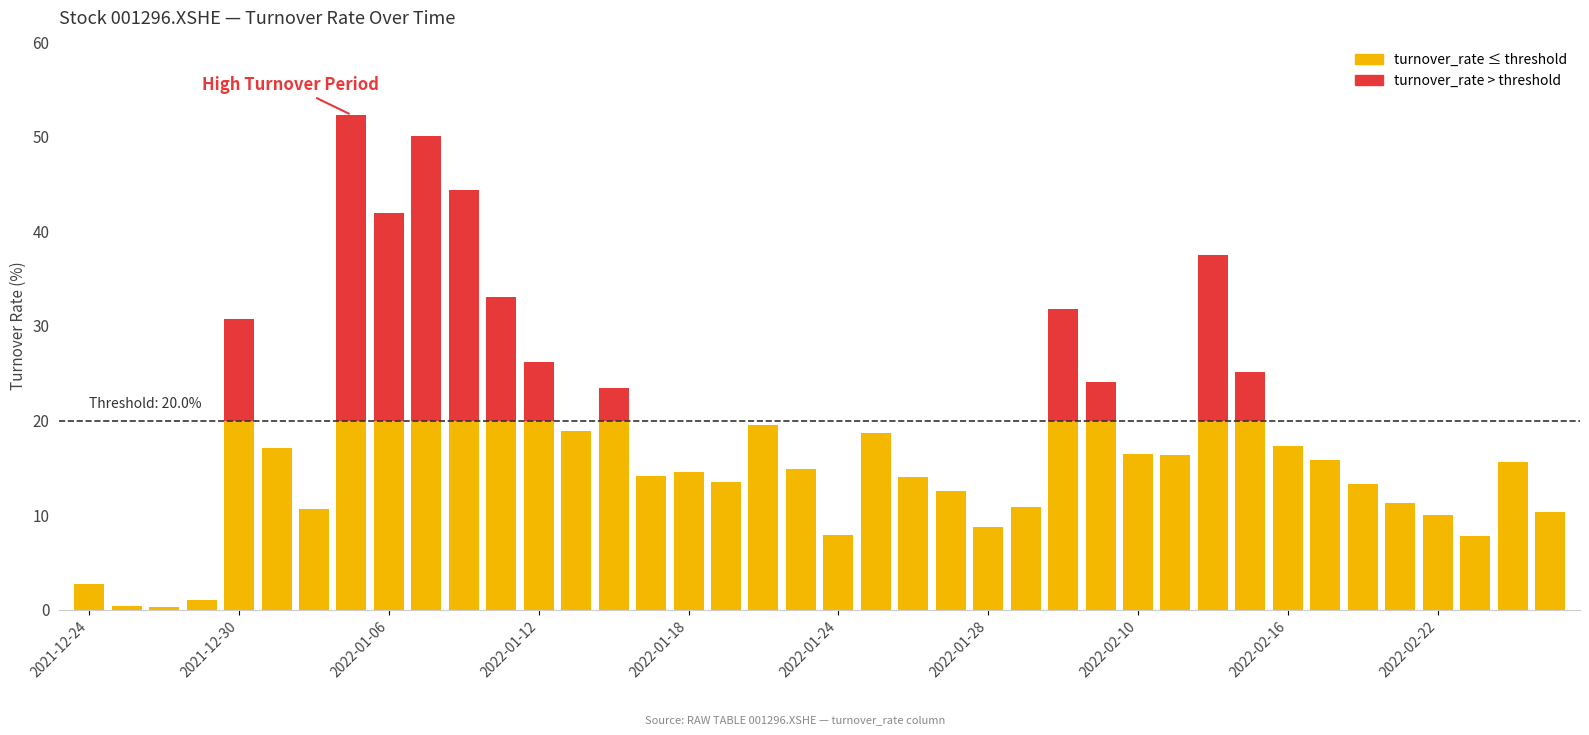

At which category does the chart reach its minimum across all series?

2021-12-28